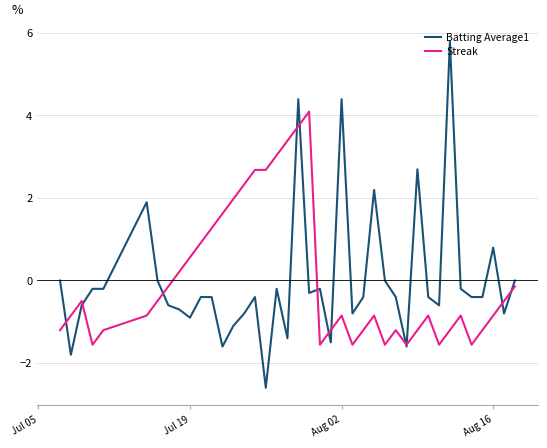

Which series has the largest range (max minus min)?

Batting Average1